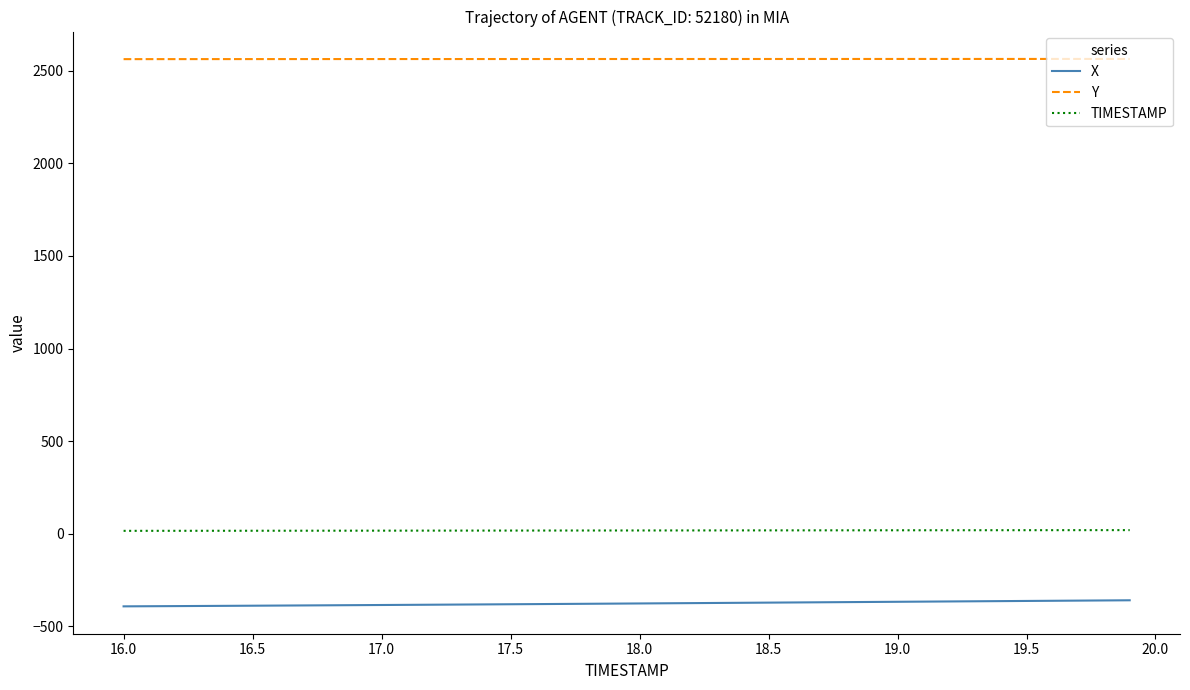

What is the maximum value for X?

-358.8